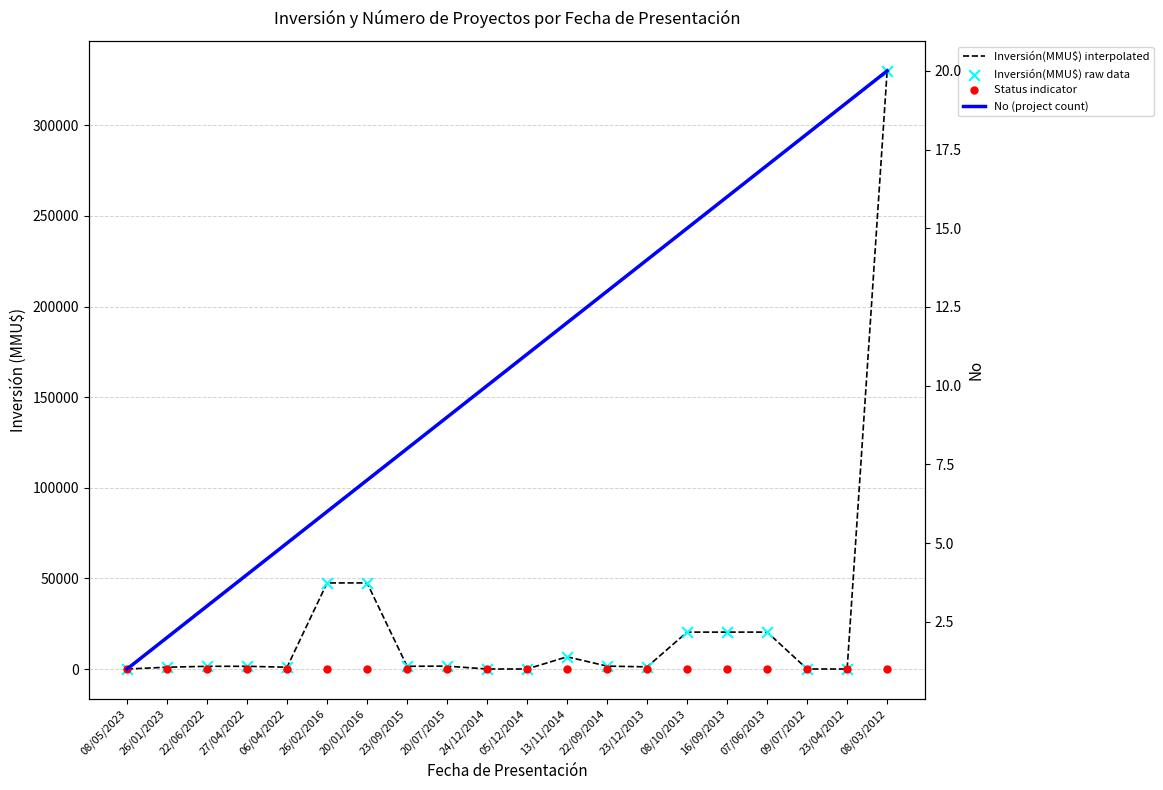

Which series reaches the maximum Y coordinate?

Inversión(MMU$) interpolated